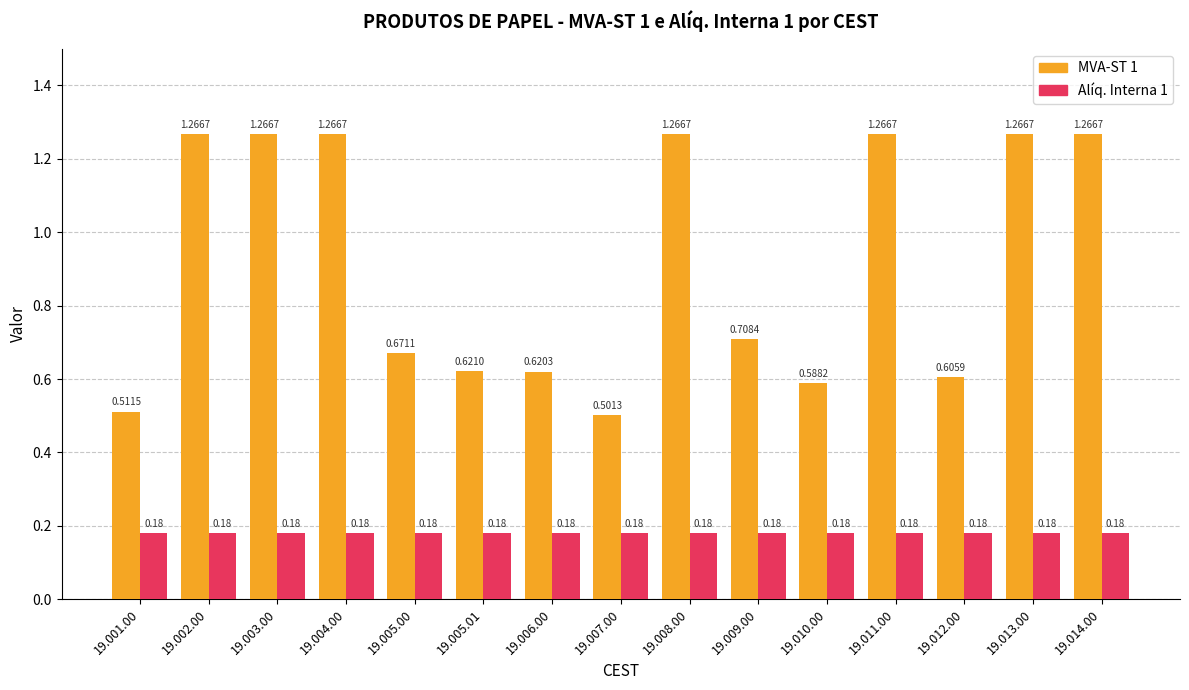

List the series in order of their overall mean, lowest first.

Alíq. Interna 1, MVA-ST 1